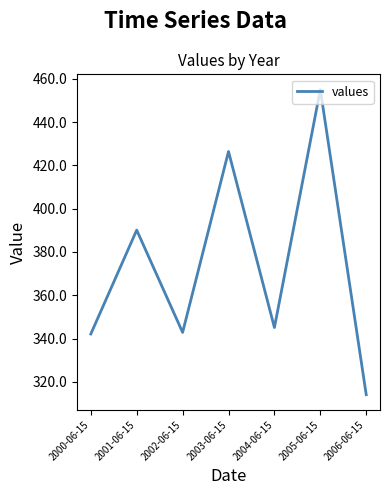

What is the sum of all values?

2615.6